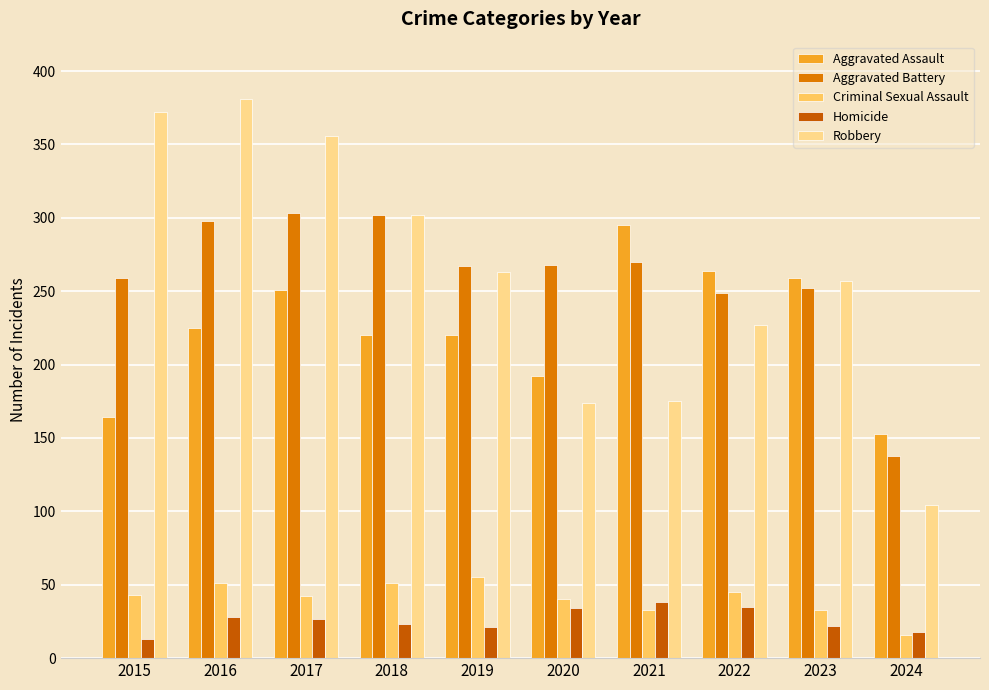

Which series has the widest spread of values?

Robbery